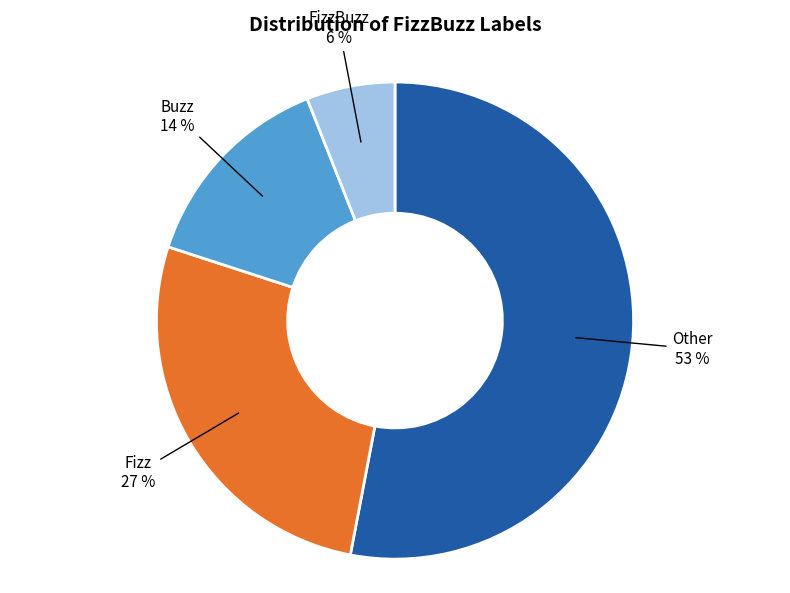

To the nearest percent, what is the average slice percentage?

25%